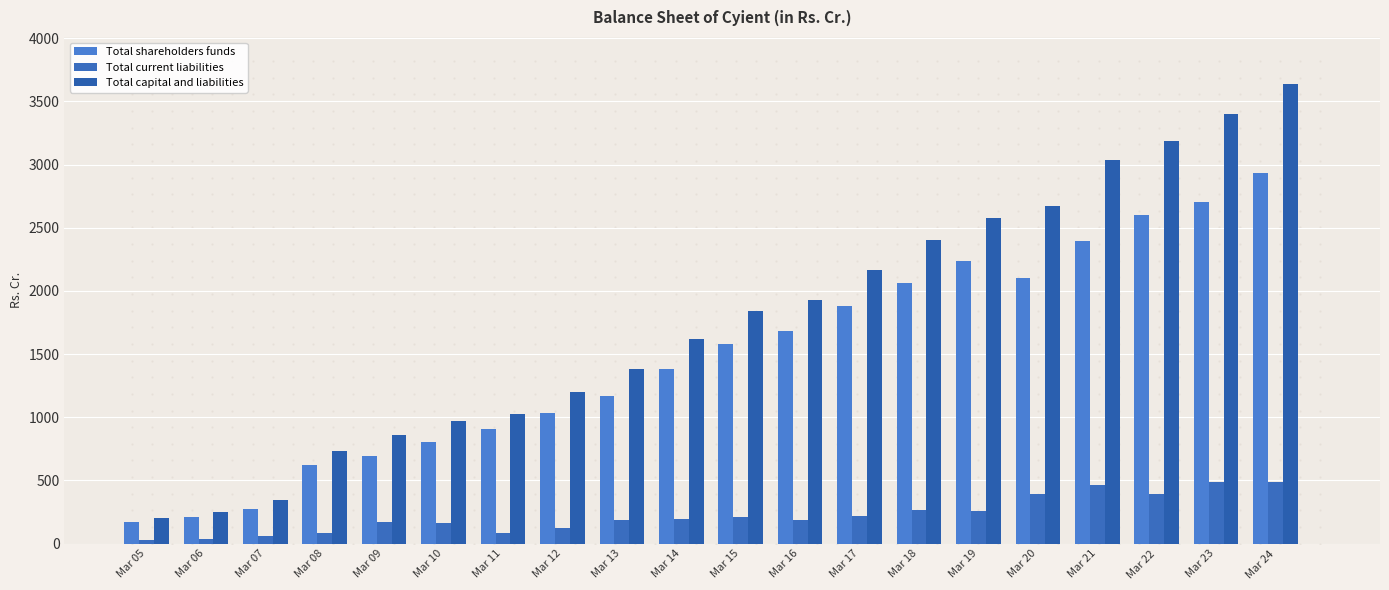

List the series in order of their peak value, lowest first.

Total current liabilities, Total shareholders funds, Total capital and liabilities